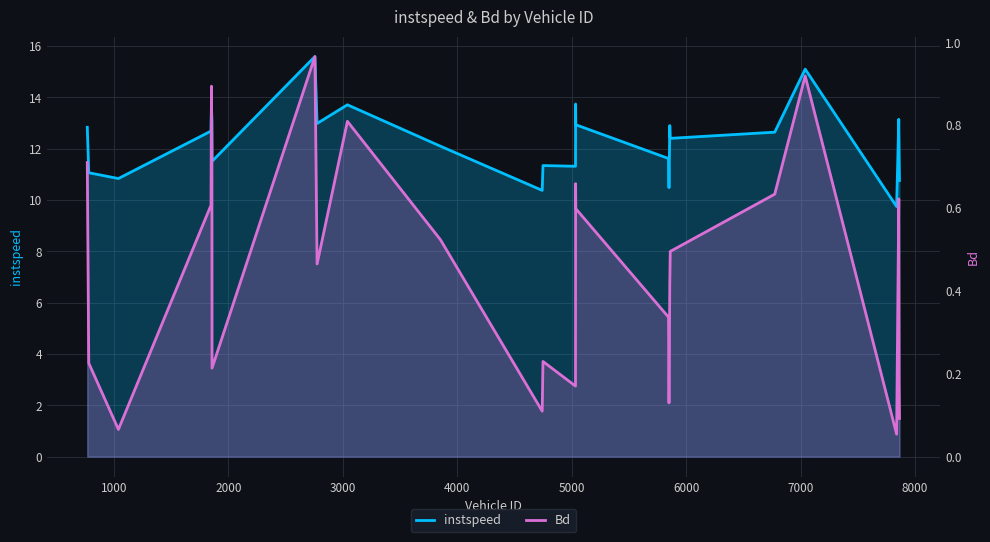

Which series has the largest total across all categories?

instspeed